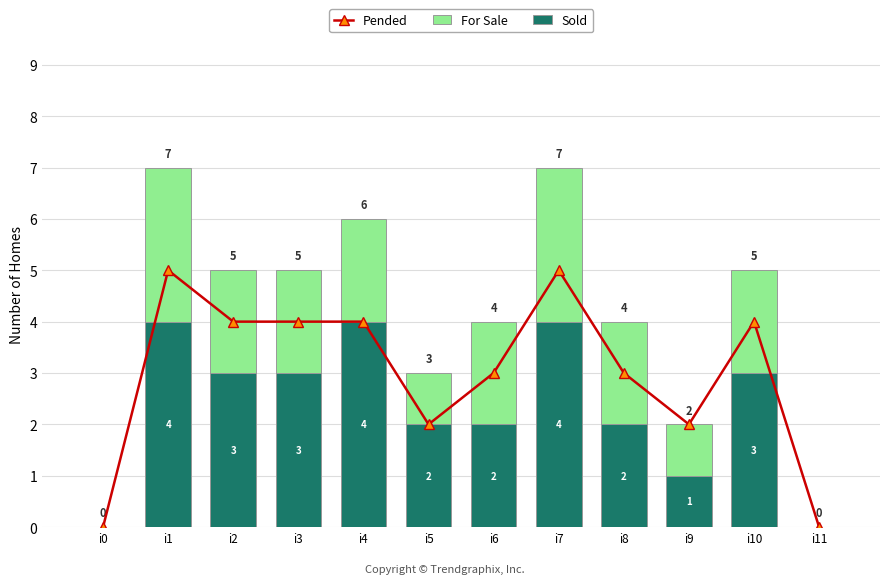

Between i6 and i9, which series saw the biggest shift?

For Sale